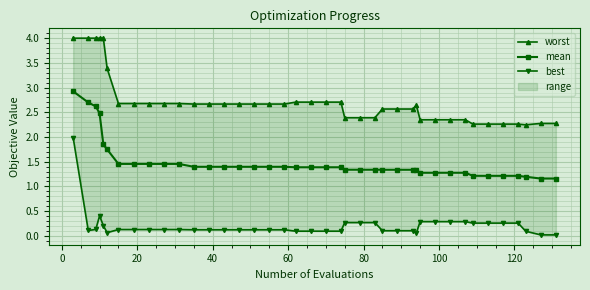

What is the difference between the second highest and second lowest values in the mean series?

1.5